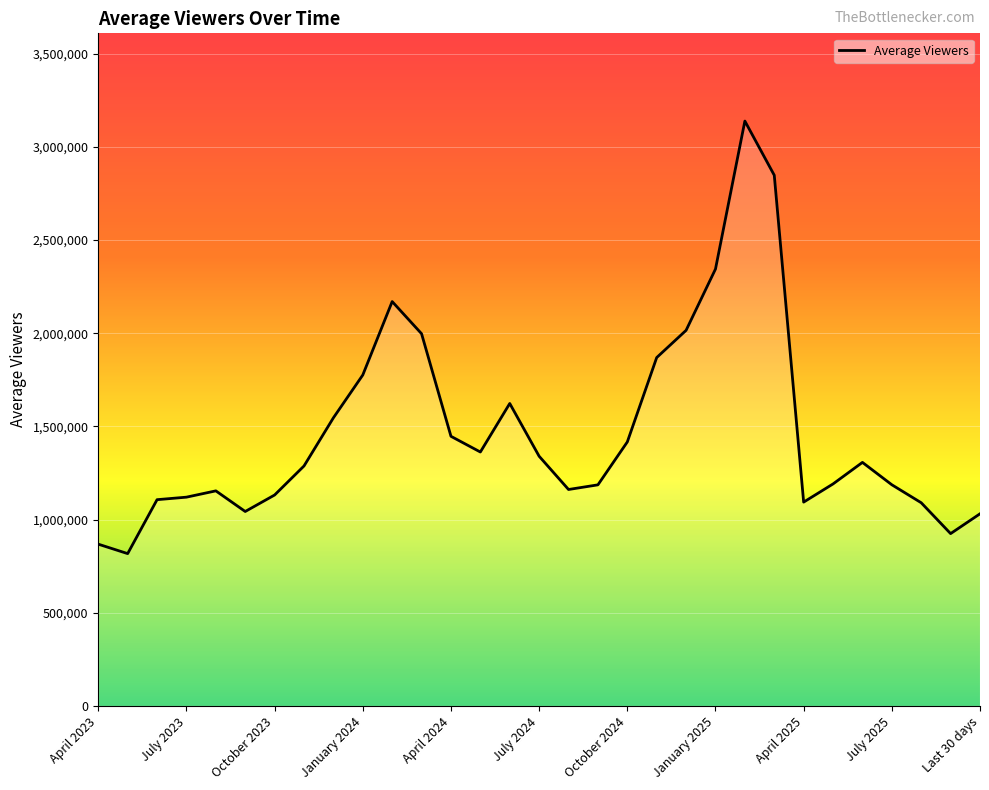

Count the number of categories in the chart.

31